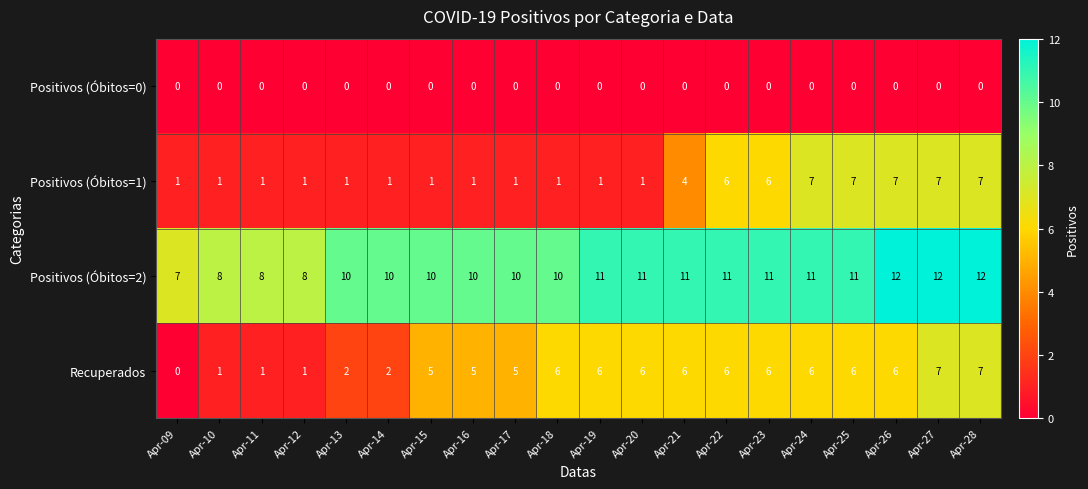

Count the Positivos (Óbitos=2) values in the range 10 to 11.

13